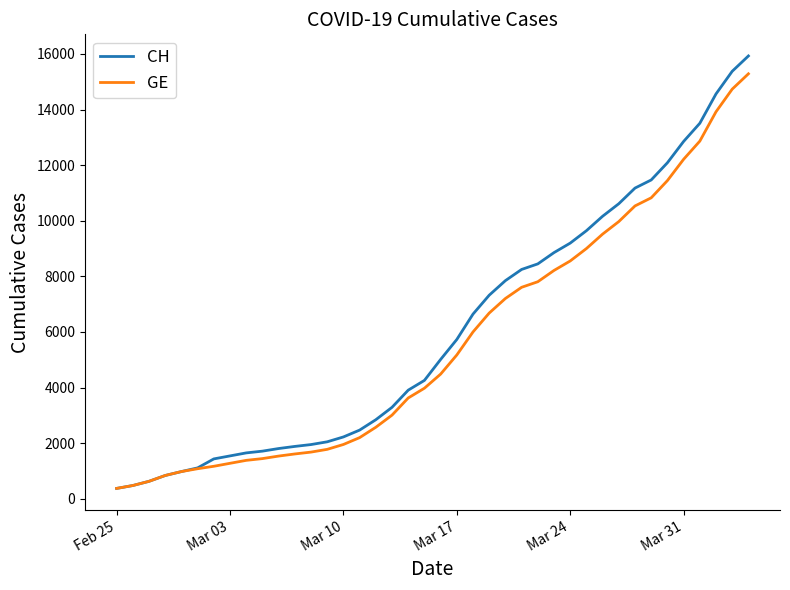

What is the greatest value displayed?

15926